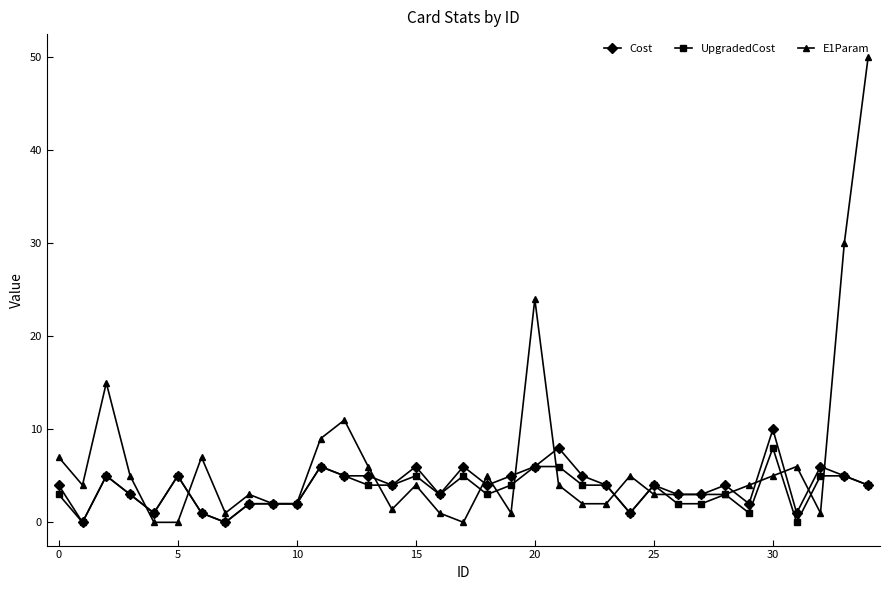

How many data points does each series have?

35